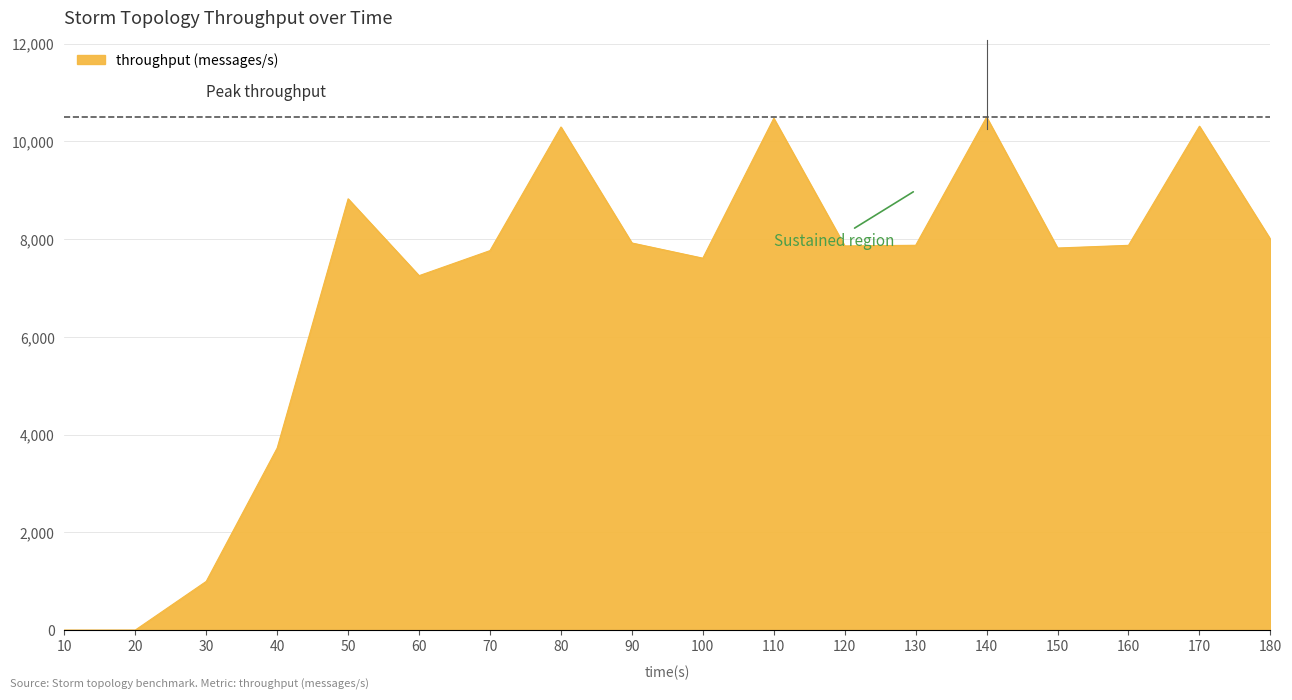

Approximately how many times larger is the value at 160 compared to 130?

1.0